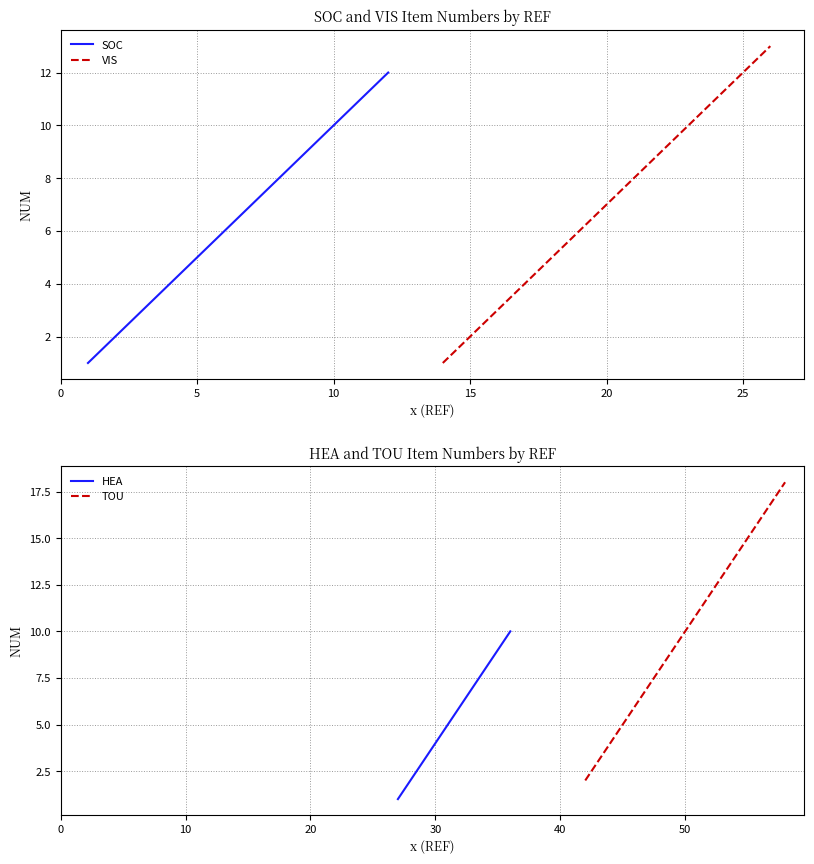

What is the label of the 5th point from the left?

20